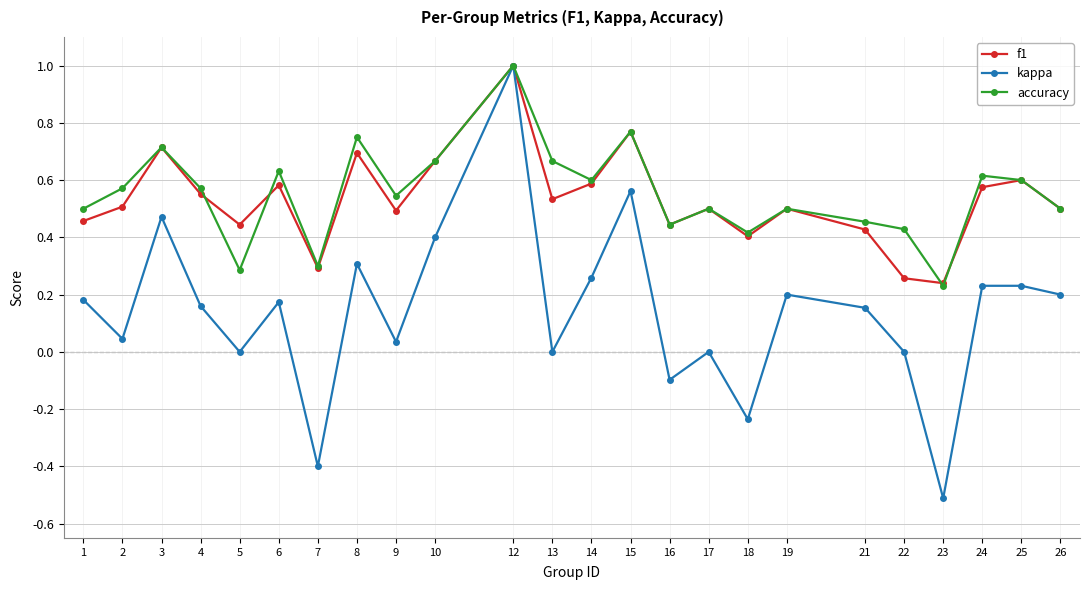

How many lines are shown in the chart?

3